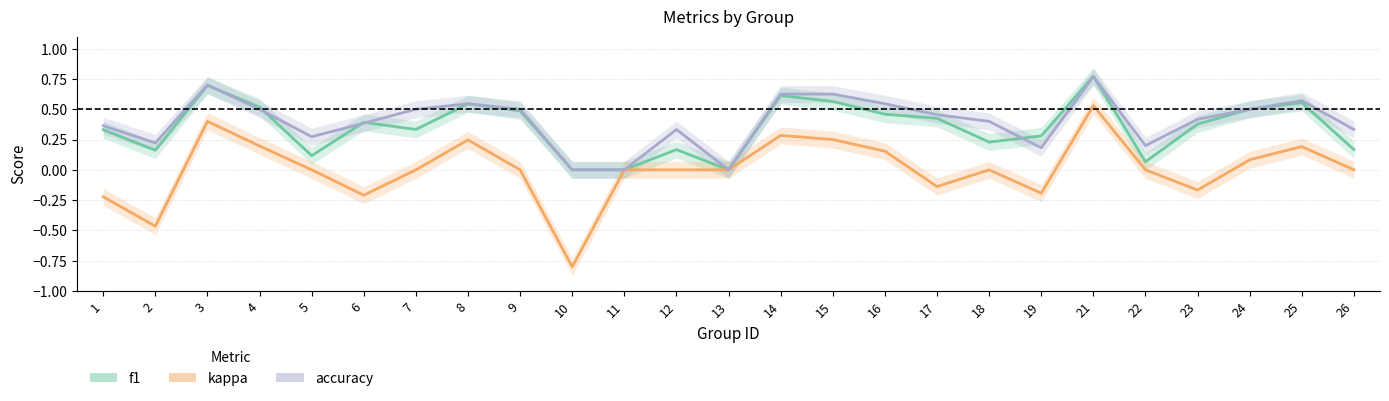

List the series in order of their peak value, lowest first.

kappa, accuracy, f1